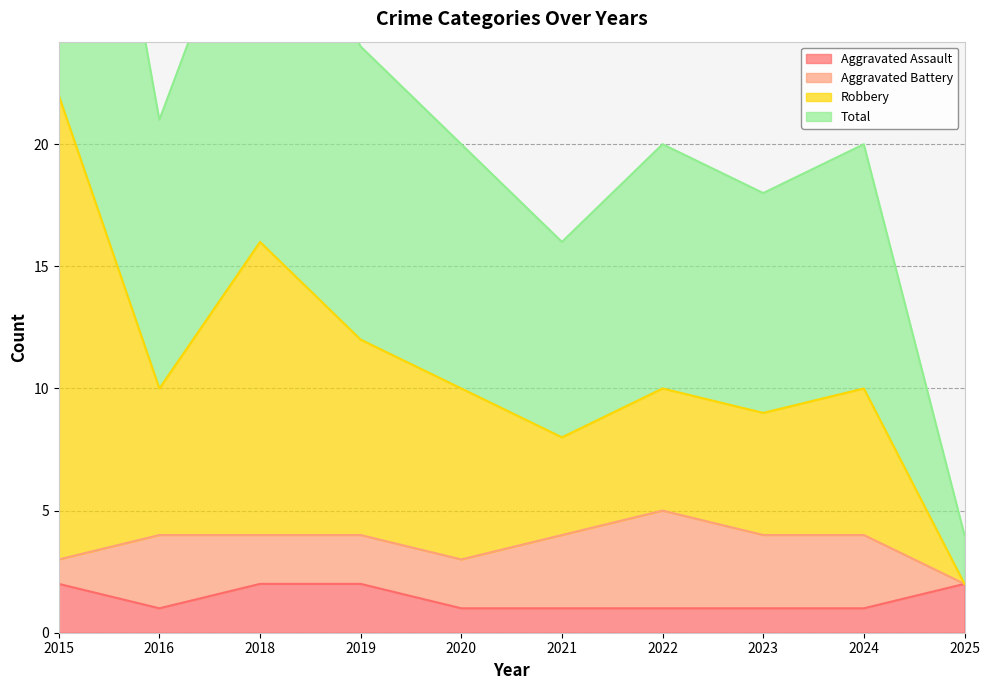

What is the value of the Total point at the 6th from the left?

16